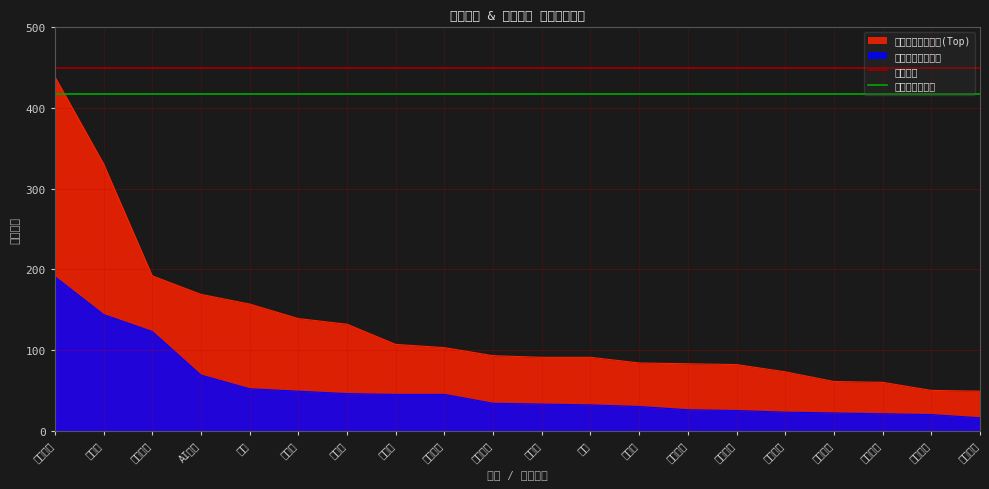

True or false: 热门原因出现次数(Top) and 热门概念出现次数 intersect in this chart.

False